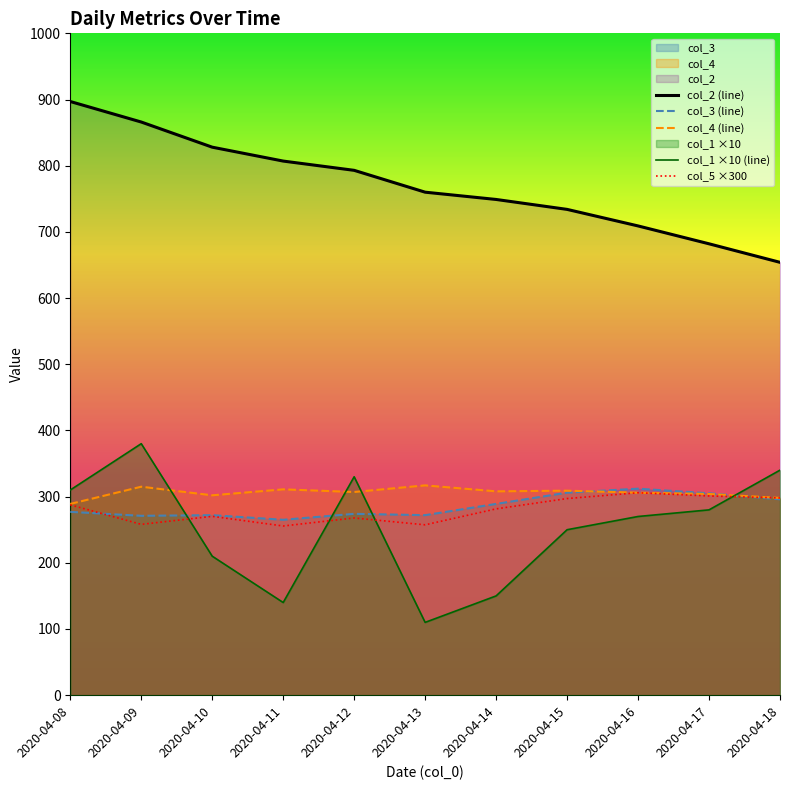

Does the chart display data point markers on the line(s)?

No